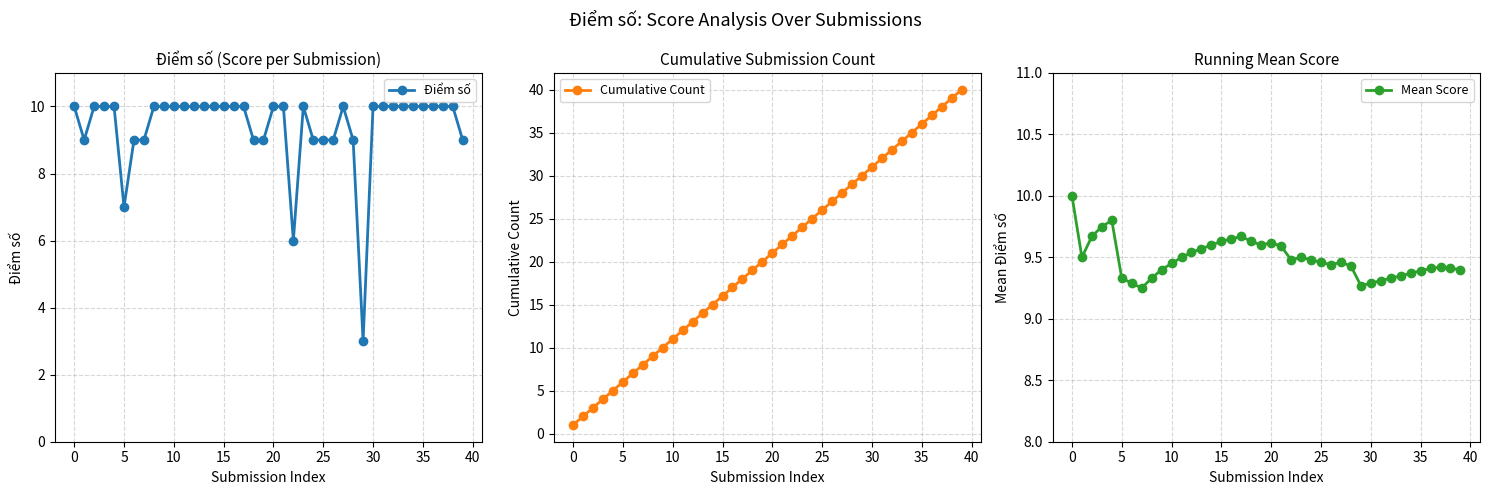

True or false: Mean Score has more than 0 points higher than both neighbors.

True